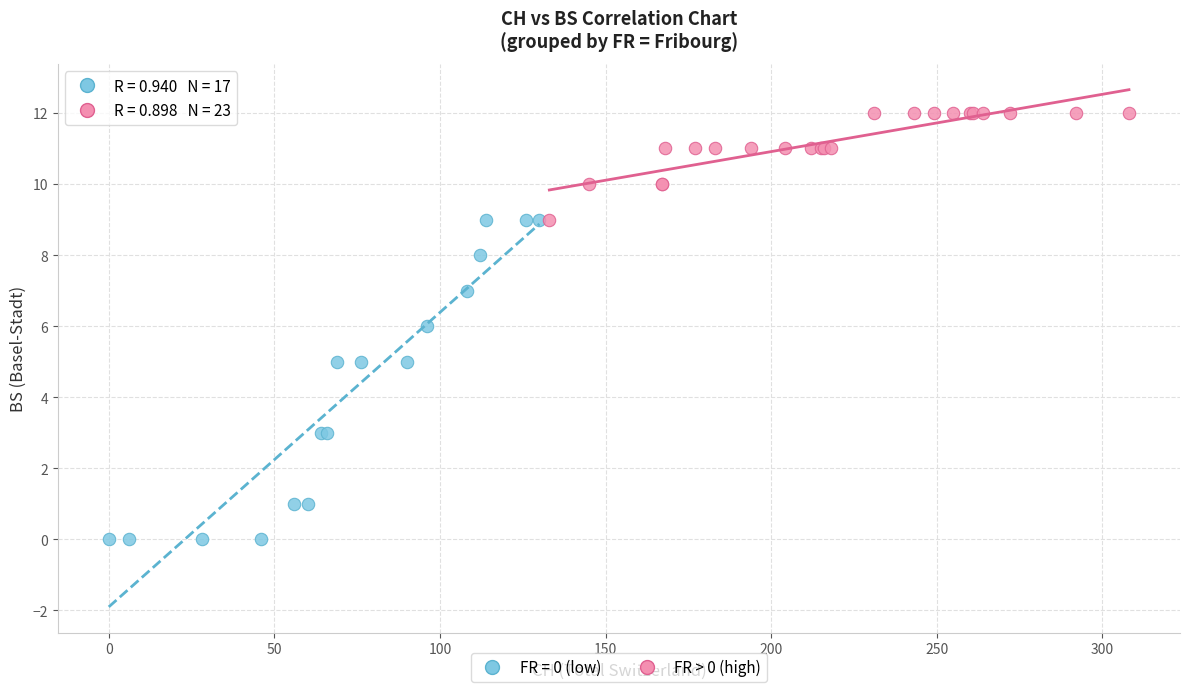

Which series contains the lowest Y value?

FR = 0 (low)